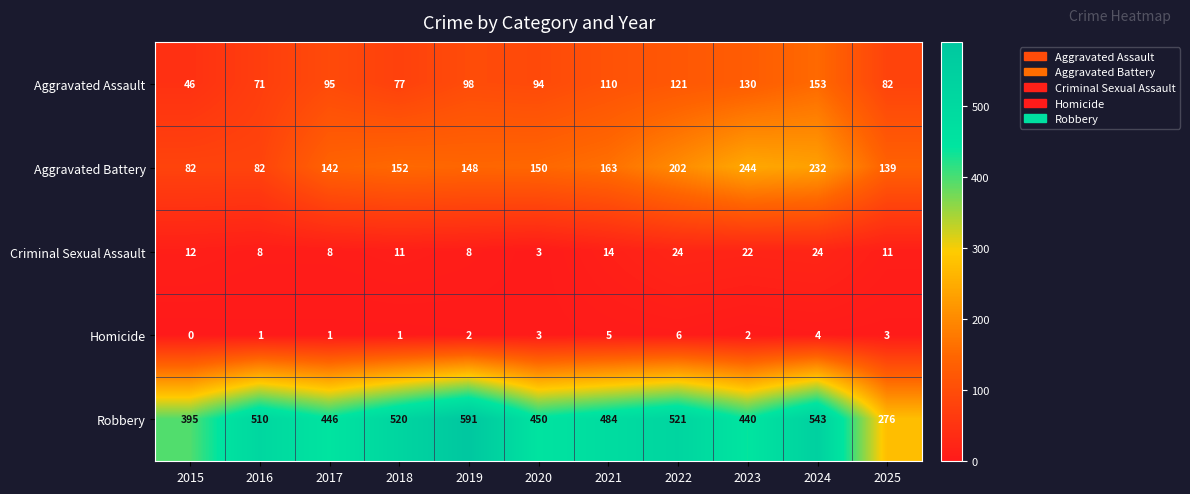

What is the greatest value displayed?

591